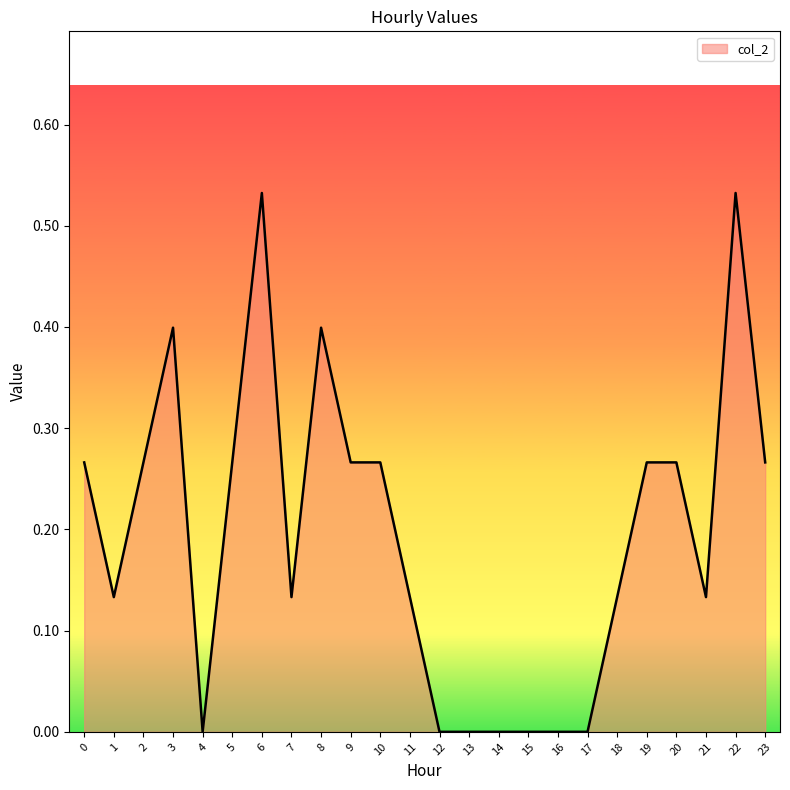

True or false: the data shows 0.4 at 3.

True